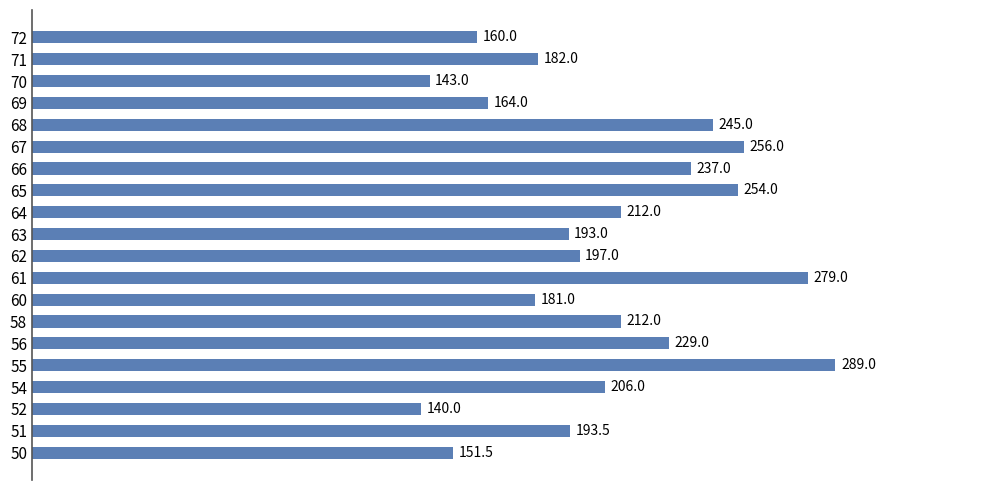

Is it true that the value at 61 is 169.6?

False